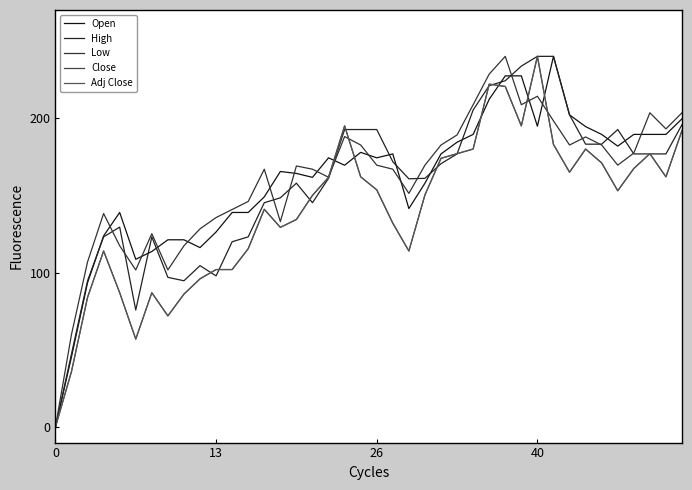

What are all the series names shown in the legend?

Open, High, Low, Close, Adj Close